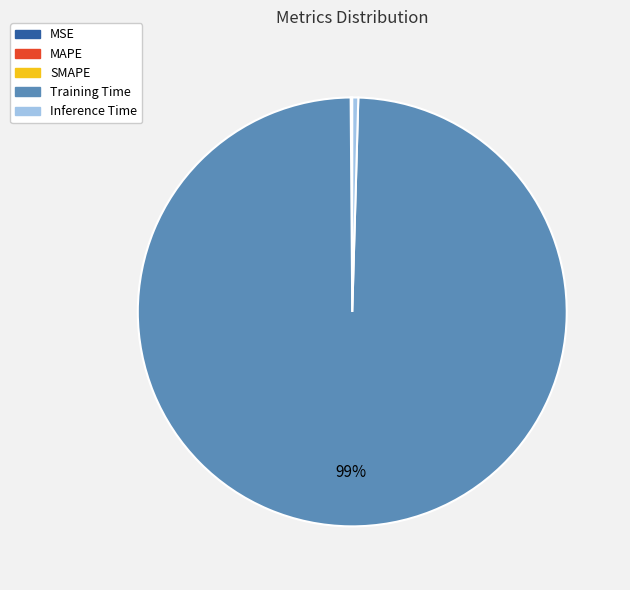

To the nearest percent, what is the combined percentage of Training Time and Inference Time?

100%